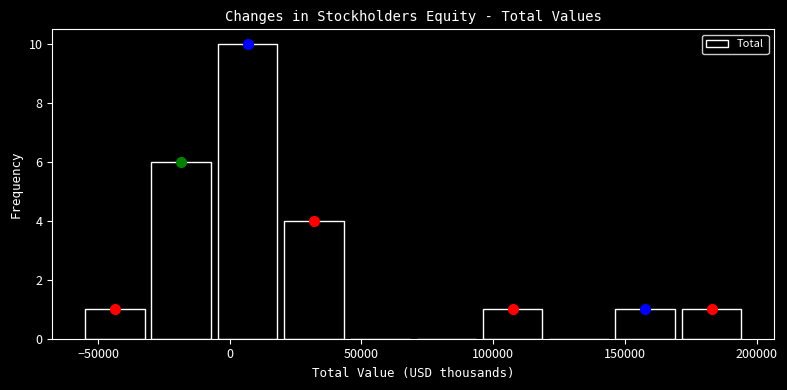

Over which range of the x-axis is the bar tallest?

-5000 to 20000